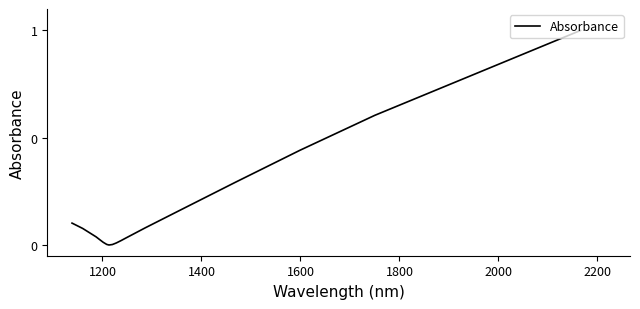

What is the difference between the second highest and second lowest values?

0.6